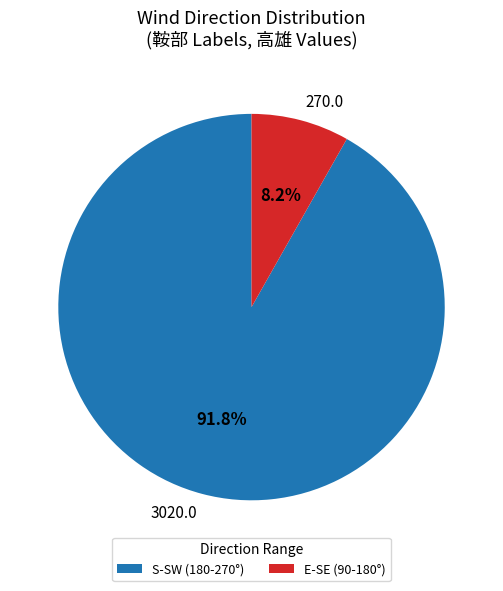

Which has a higher value, 3020.0 or 270.0?

3020.0